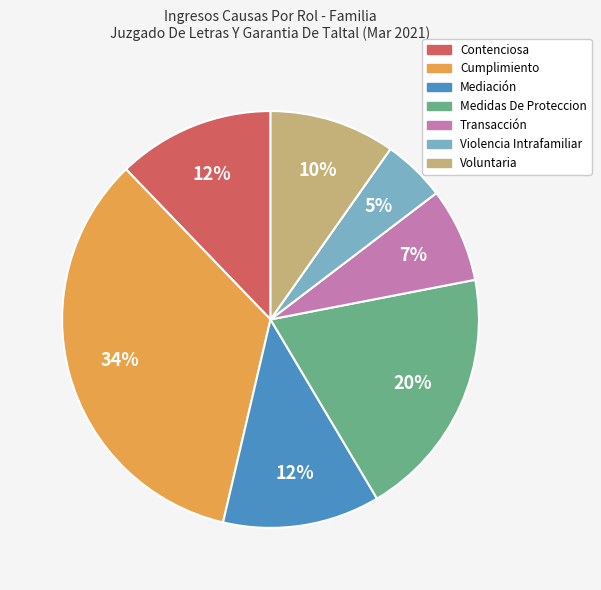

Is the sum of Violencia Intrafamiliar and Voluntaria greater than half?

No